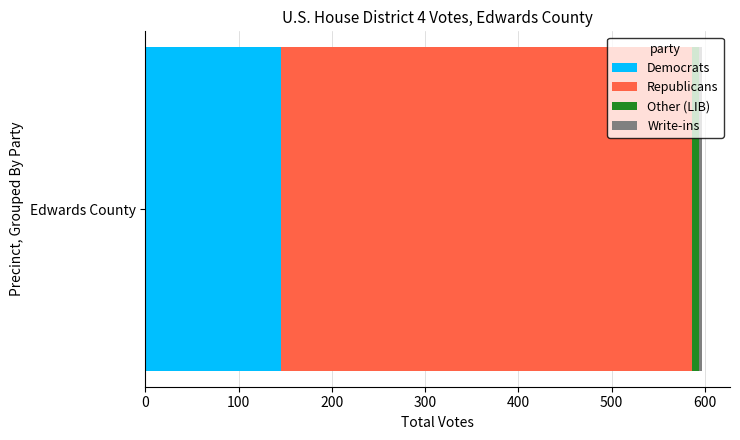

How many data points does each series have?

1